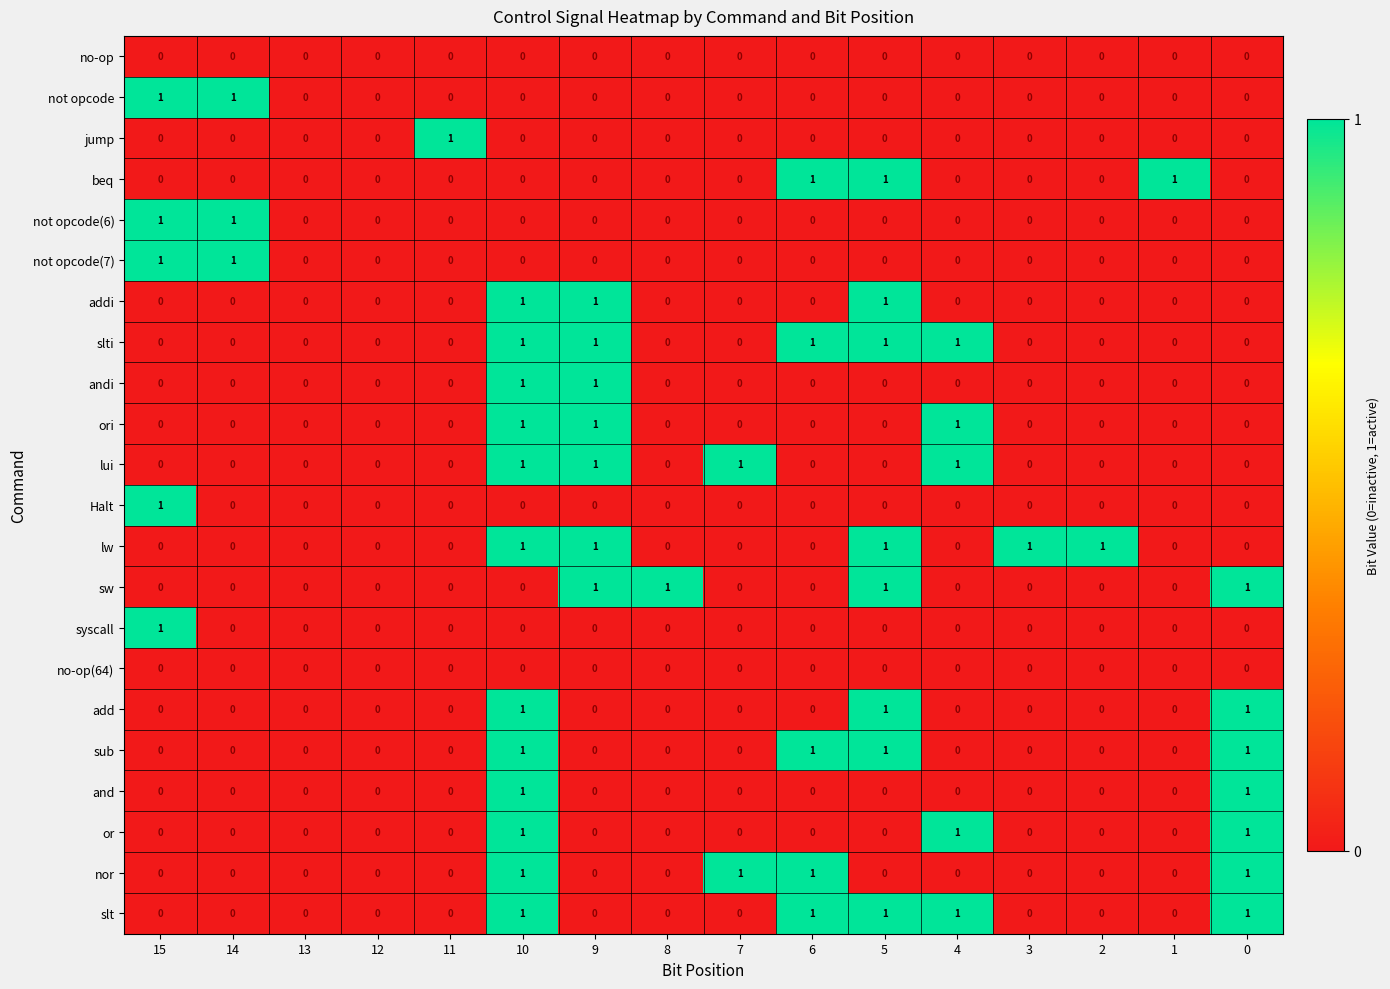

The value of jump at 1 is 0. True or false?

True